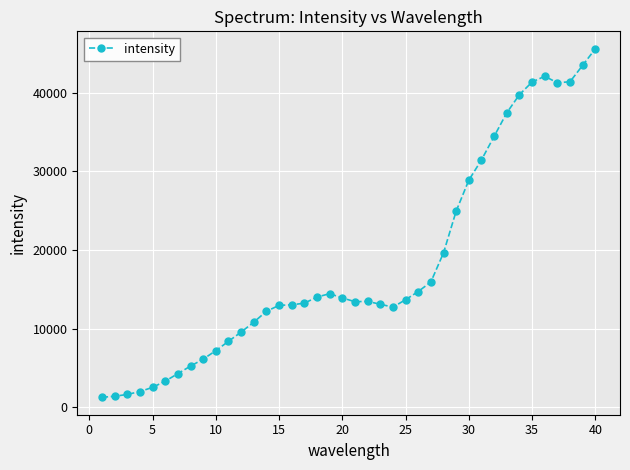

True or false: there are more than 1 points higher than both neighbors.

True